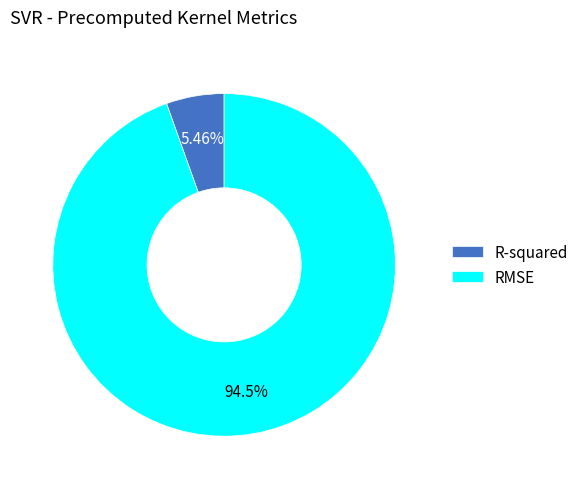

What portion of the pie excludes RMSE?

5.5%